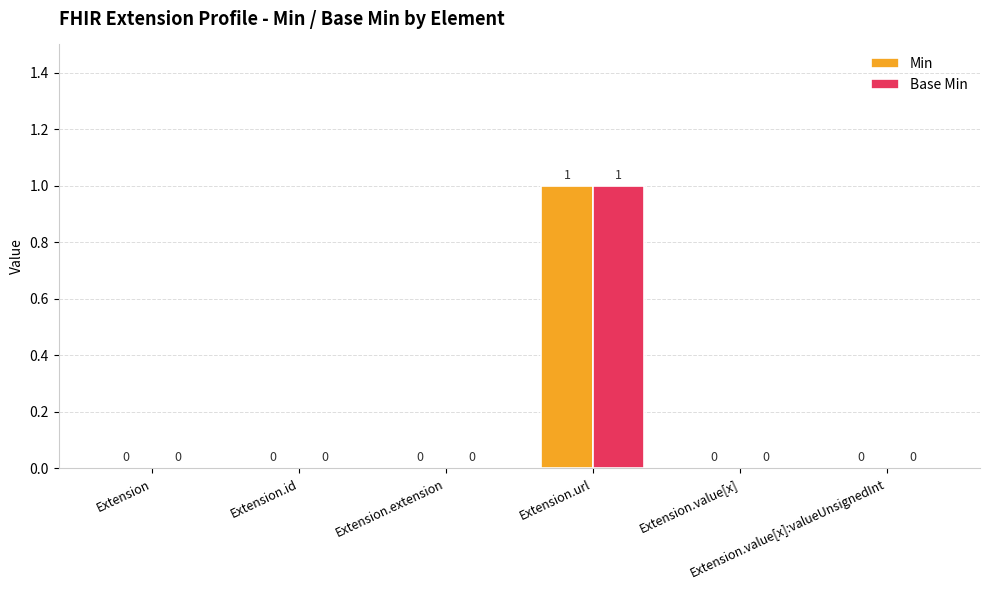

What are all the series names shown in the legend?

Min, Base Min